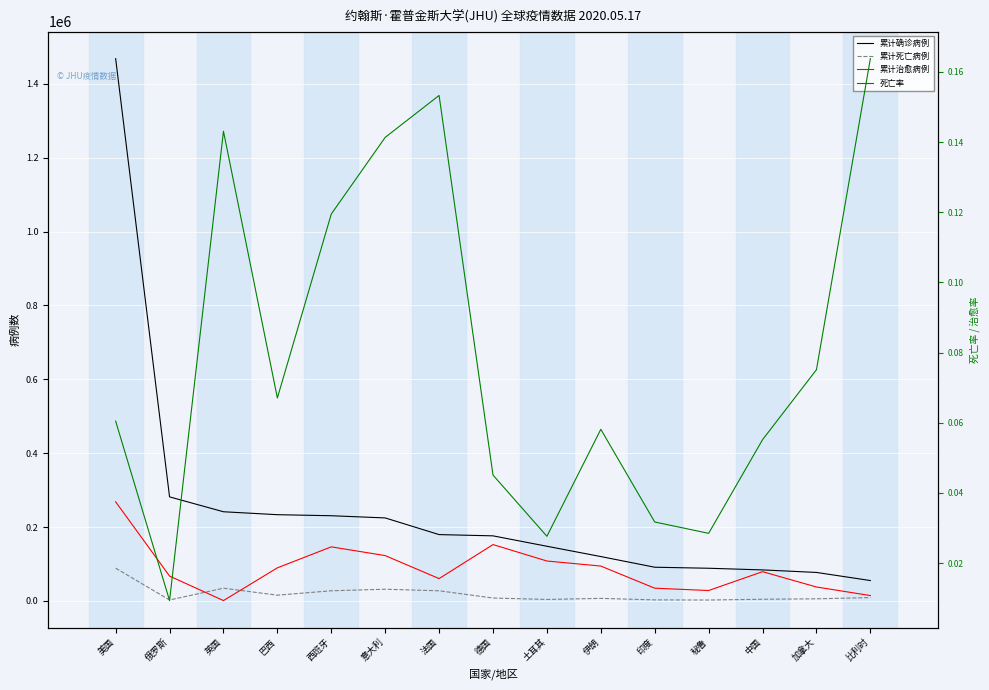

Where is the first local minimum for 死亡率?

俄罗斯